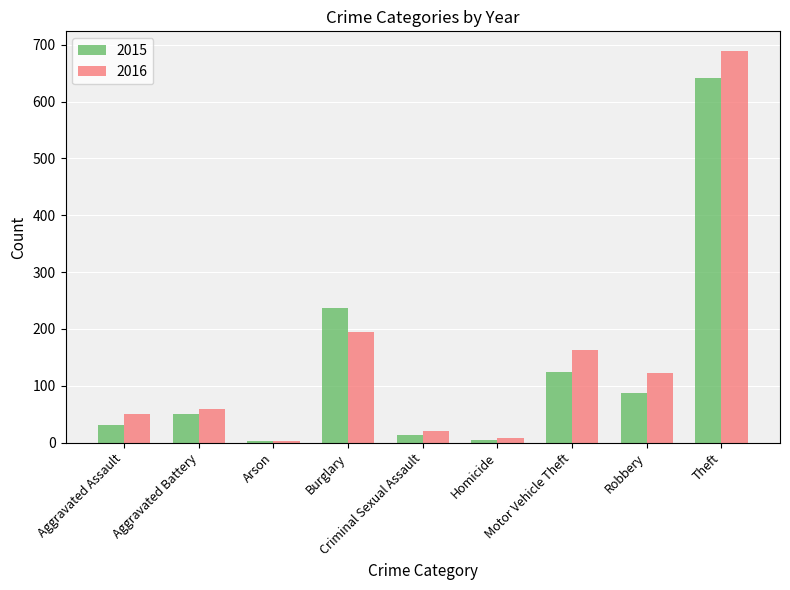

What is the total value across all series at Aggravated Assault?

81